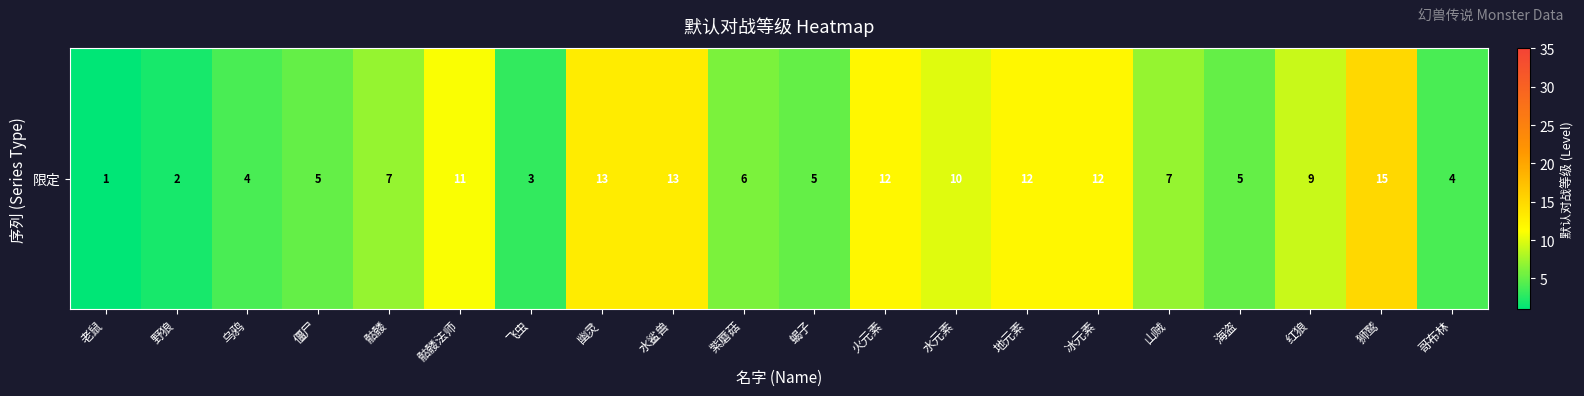

Rank the categories by value from lowest to highest.

老鼠, 野狼, 飞虫, 乌鸦, 哥布林, 僵尸, 蝎子, 海盗, 紫蘑菇, 骷髅, 山贼, 红狼, 水元素, 骷髅法师, 火元素, 地元素, 冰元素, 幽灵, 水鲨兽, 狮鹫